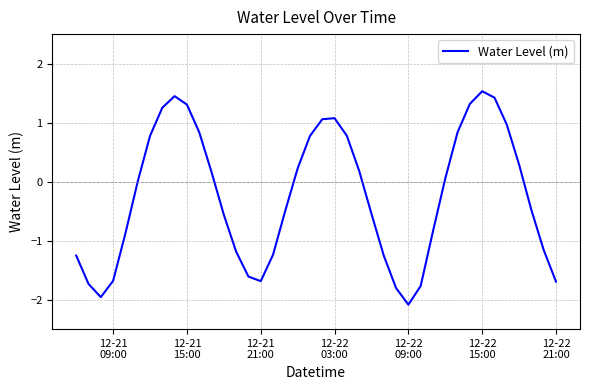

What is the difference between the maximum and minimum values?

3.6